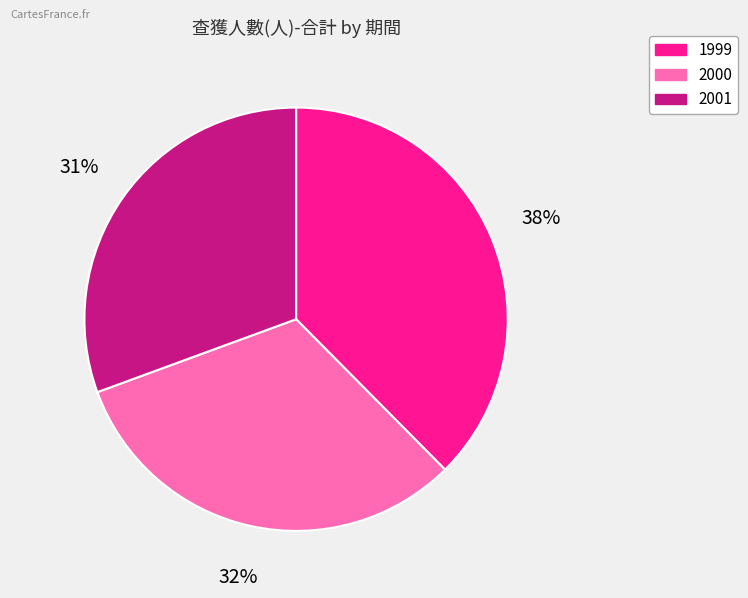

Do 1999 and 2000 together represent more than half of the pie?

Yes